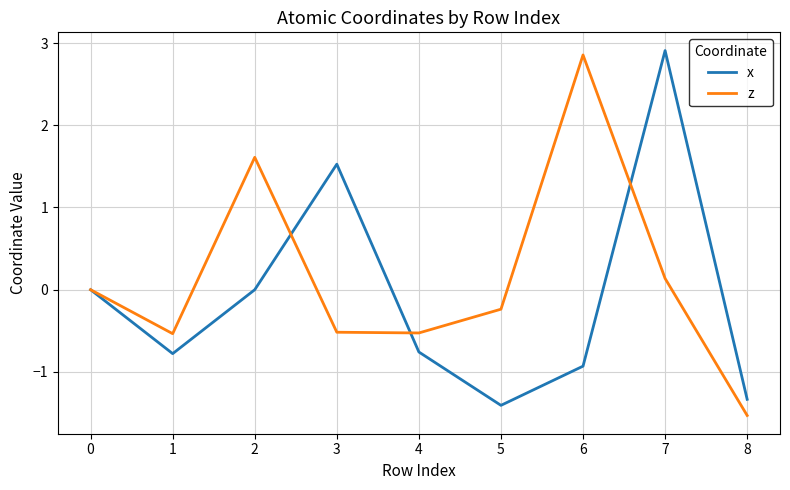

Which series changed the most between 1 and 2?

z